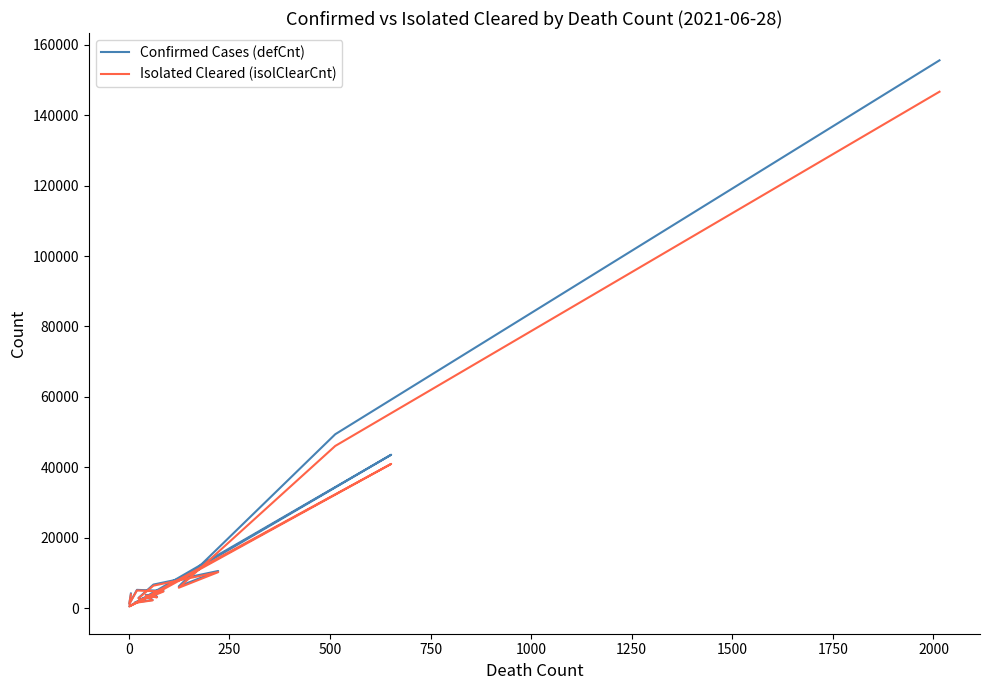

Which series has the largest range (max minus min)?

Confirmed Cases (defCnt)